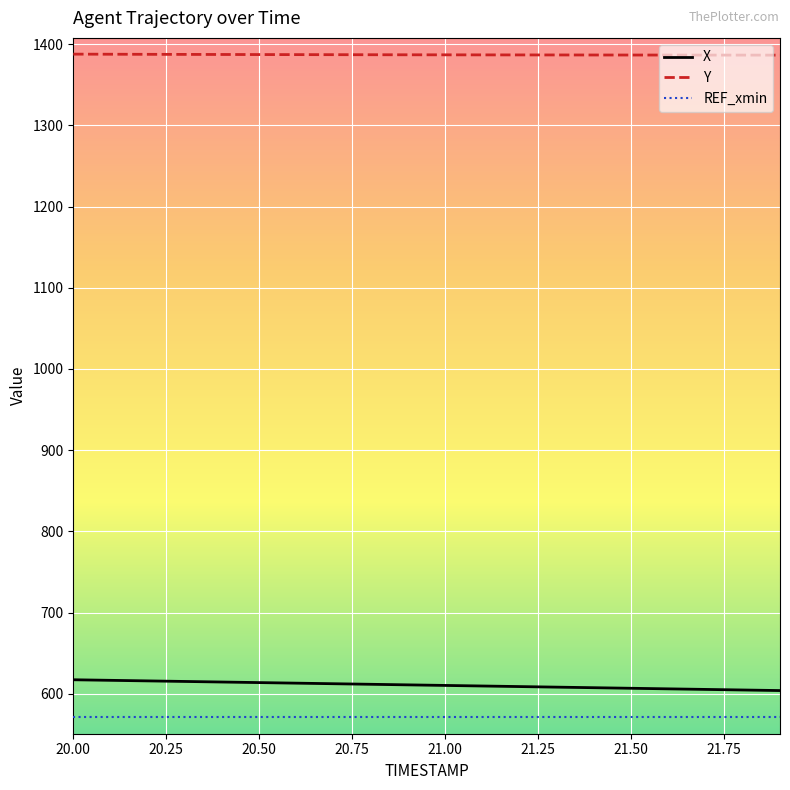

What is the lowest value of the Y series?

1386.3